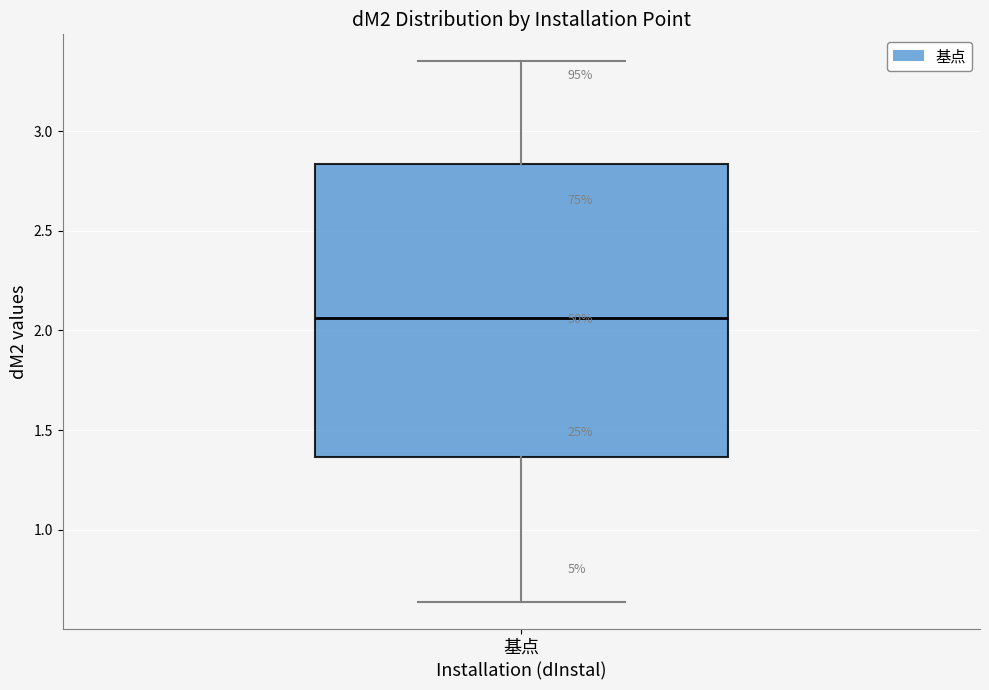

Where is the upper edge of the box for 基点 on the y-axis? The values are not printed on the chart, so give them approximately, as read against the axis.

2.85